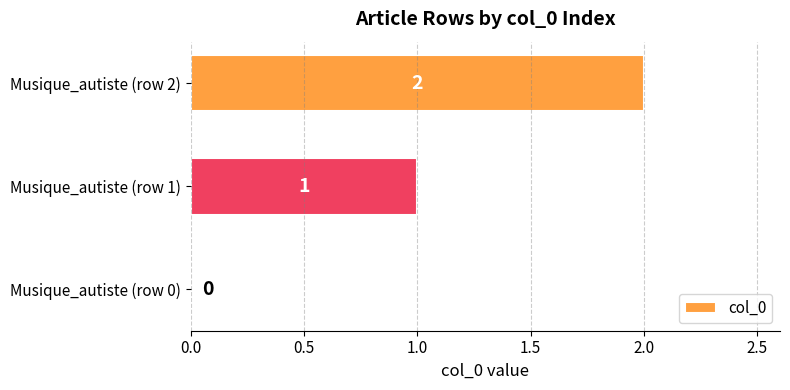

What is the sum of all values?

3